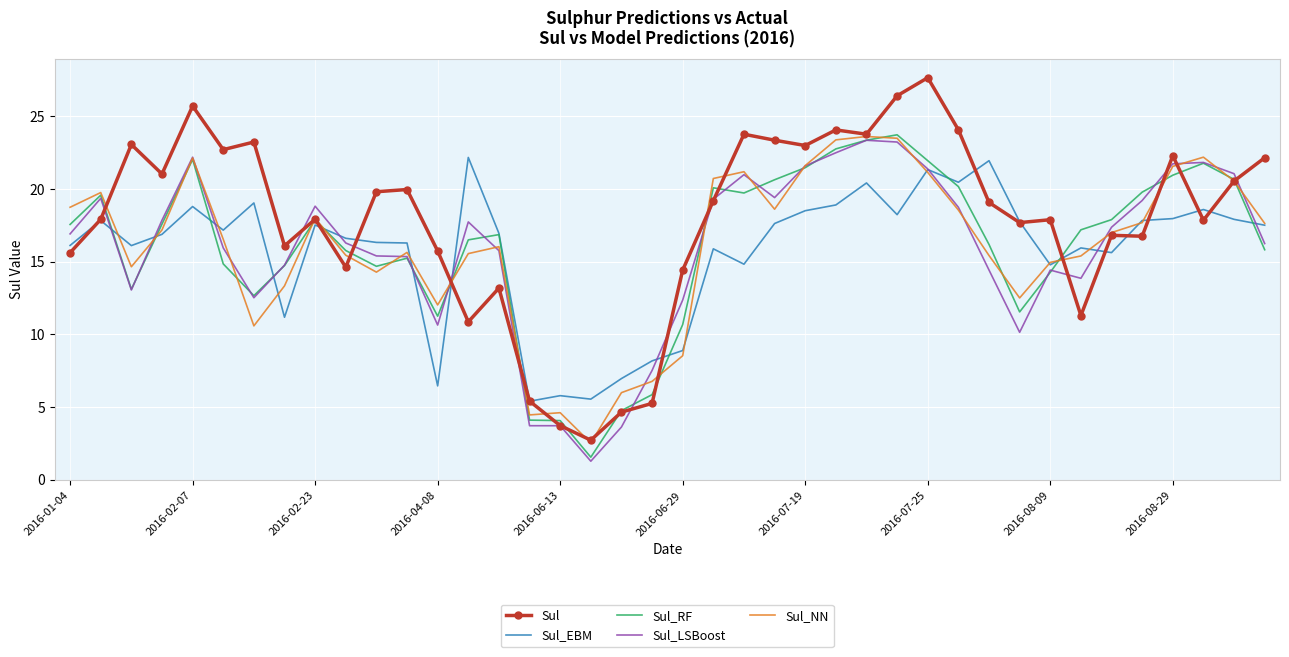

What is the maximum value shown in the chart?

27.7